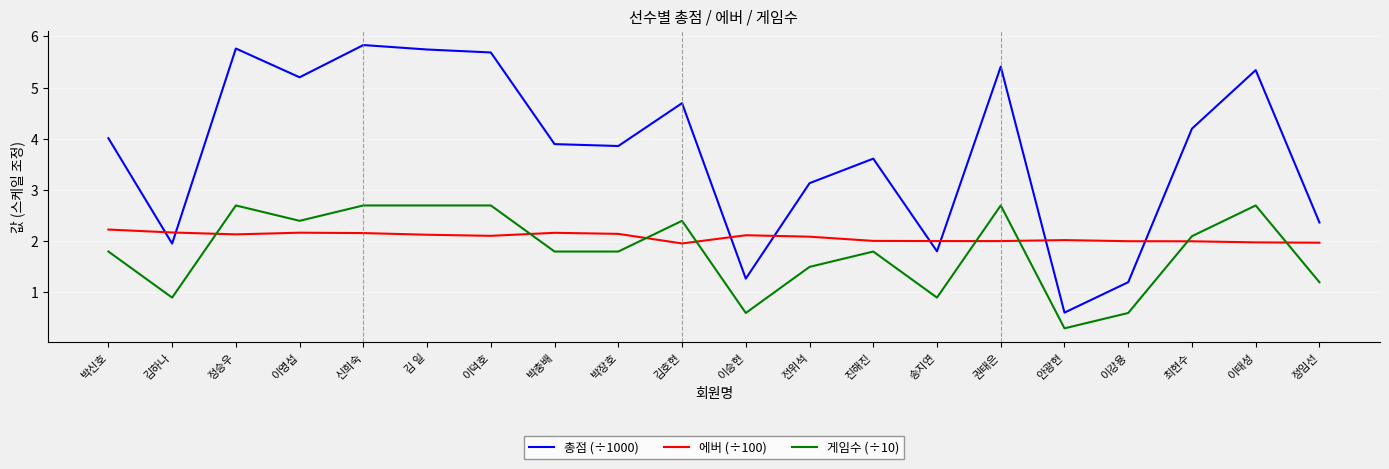

Which category has the lowest value across all series?

안광현